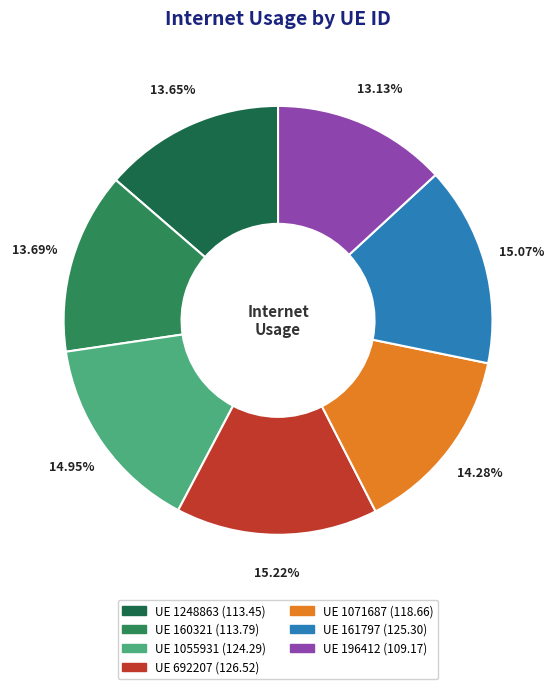

What is the largest slice in the pie chart?

692207